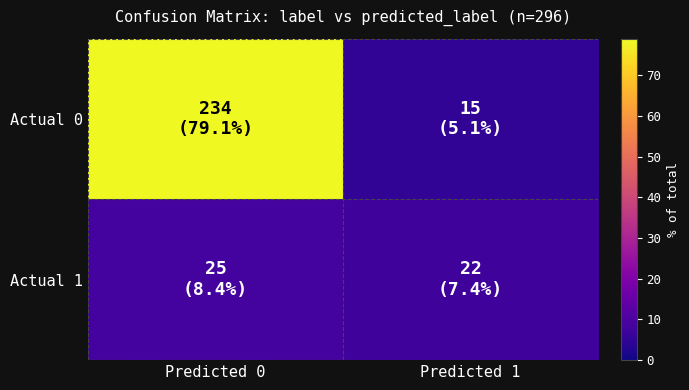

Count the number of categories in the chart.

2